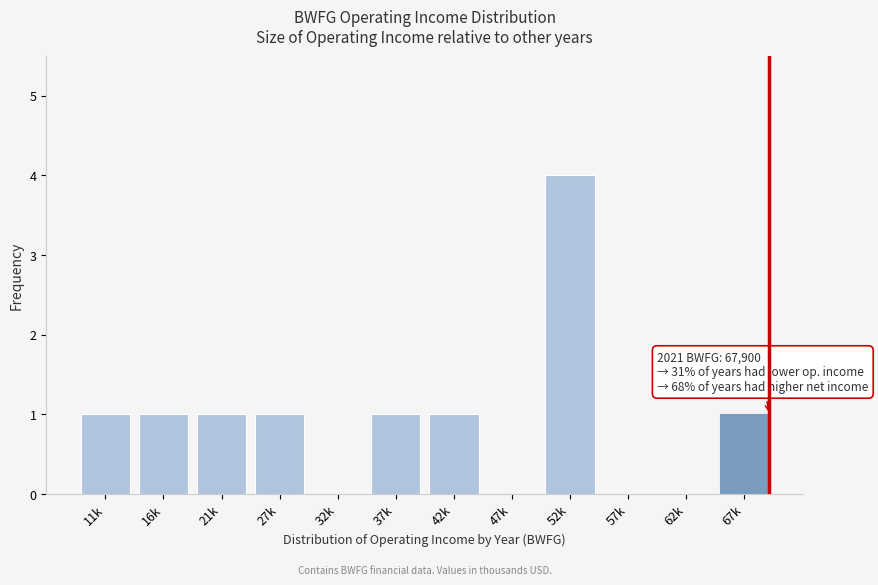

Reading left to right, transcribe all the data shown in this chart.

11k=1	16k=1	21k=1	27k=1	32k=0	37k=1	42k=1	47k=0	52k=4	57k=0	62k=0	67k=1